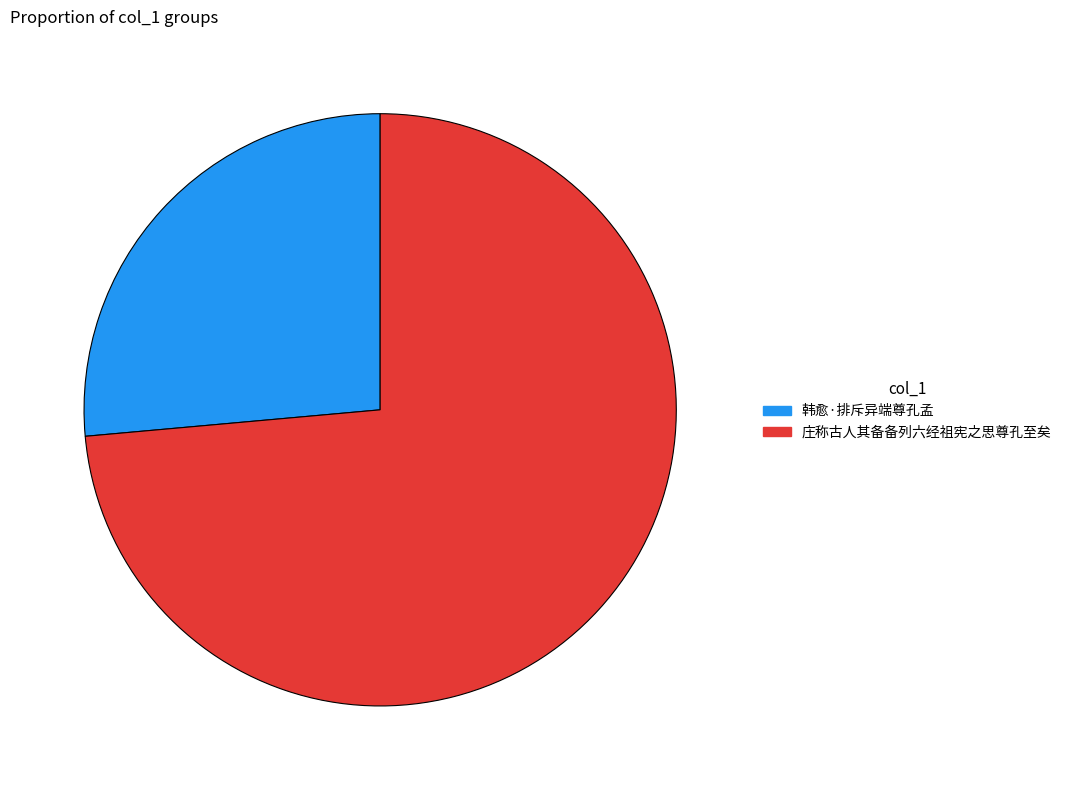

Is there any slice that represents more than half of the pie?

Yes